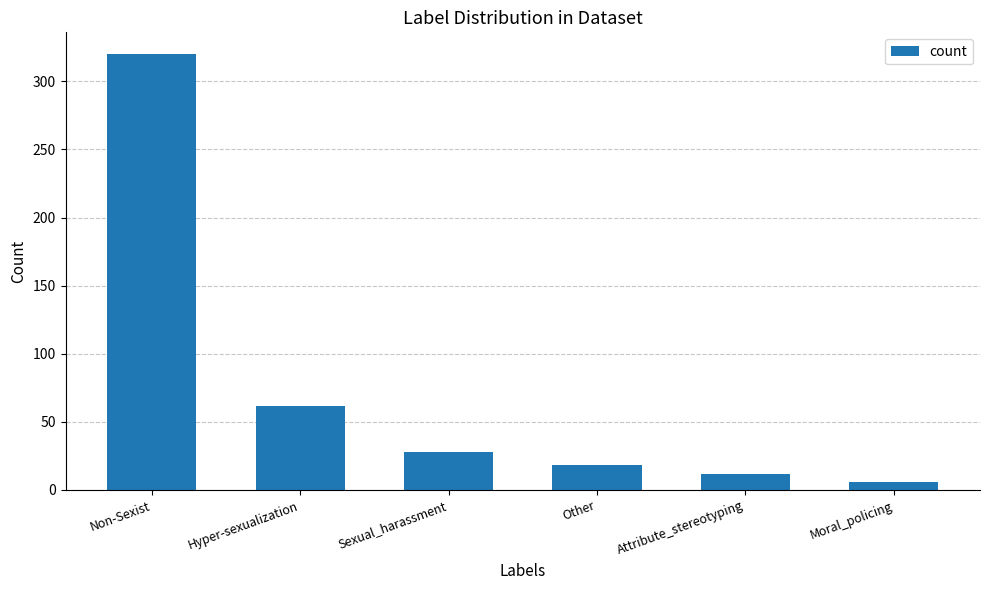

What is the smallest value displayed?

6